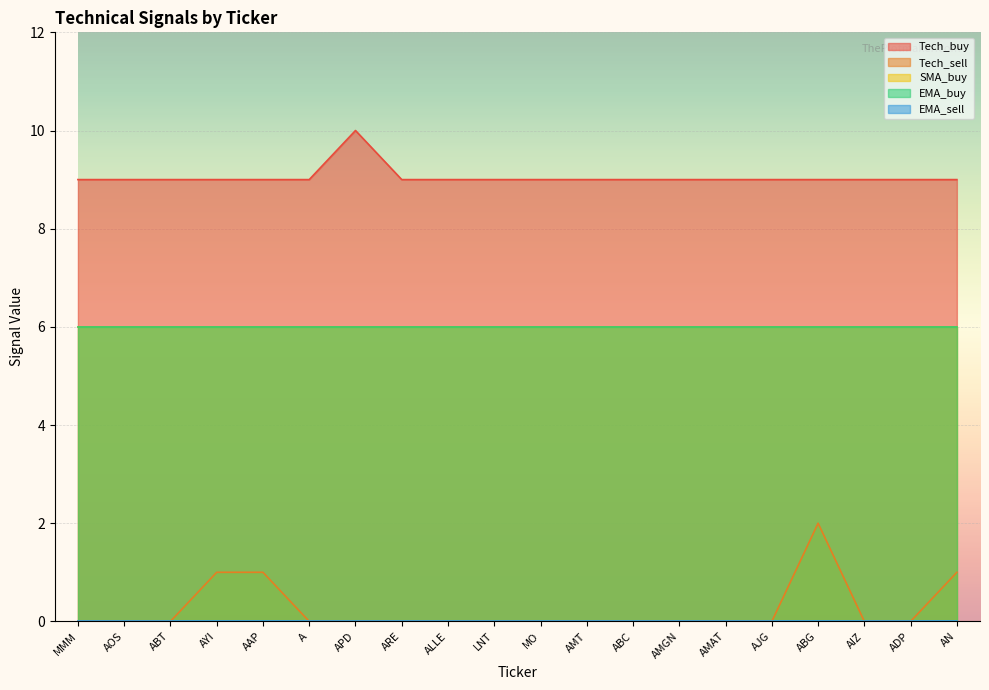

Is the value of EMA_sell at ALLE greater than the value of EMA_buy at AYI?

No